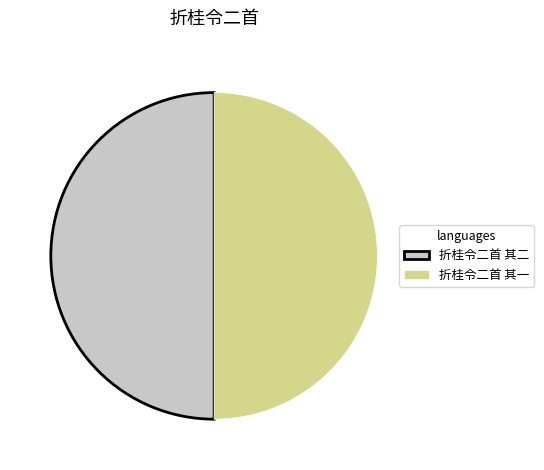

The 折桂令二首 其一 slice represents 50% of the pie. True or false?

True